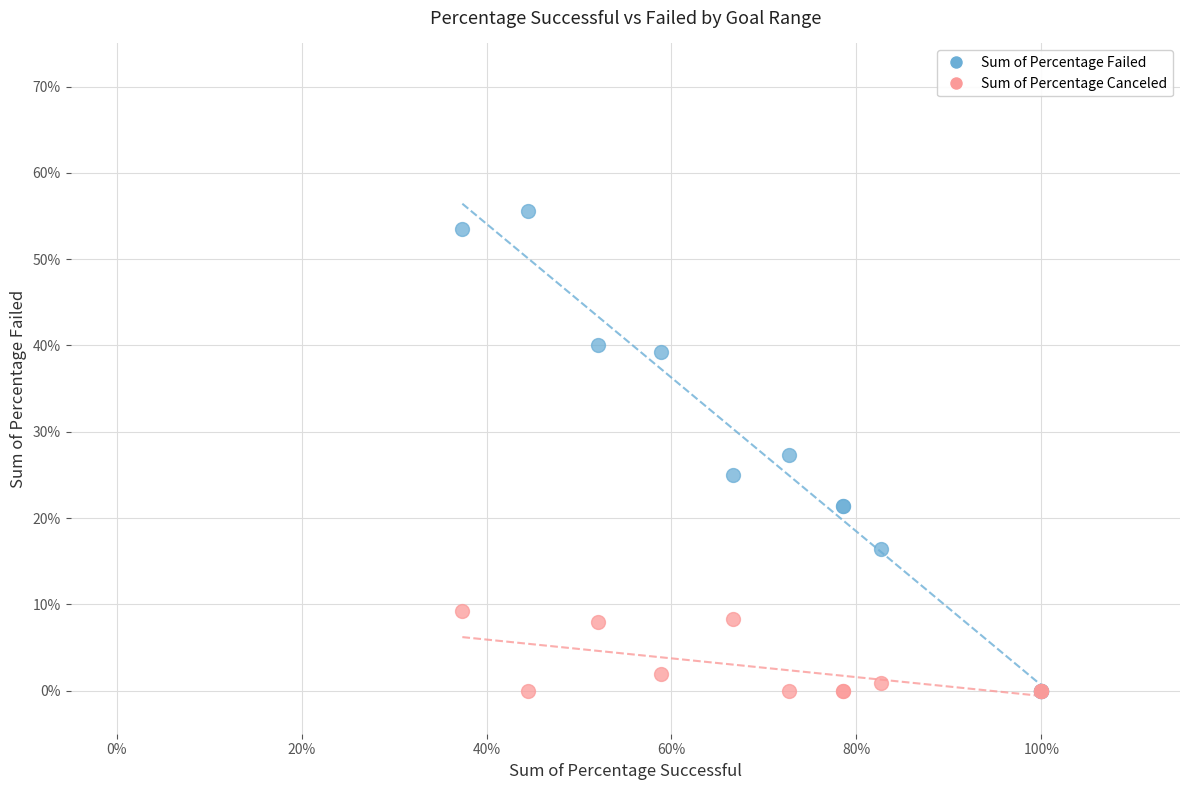

What are all the series names shown in the legend?

Sum of Percentage Failed, Sum of Percentage Canceled